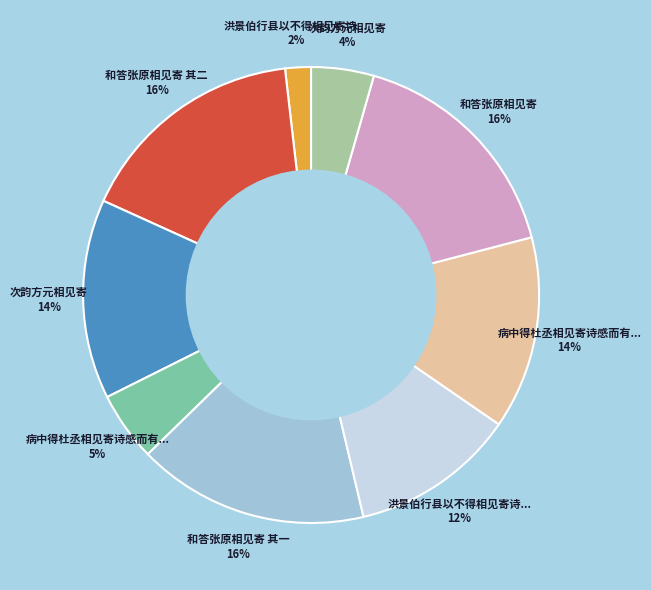

Is there any slice that represents more than half of the pie?

No